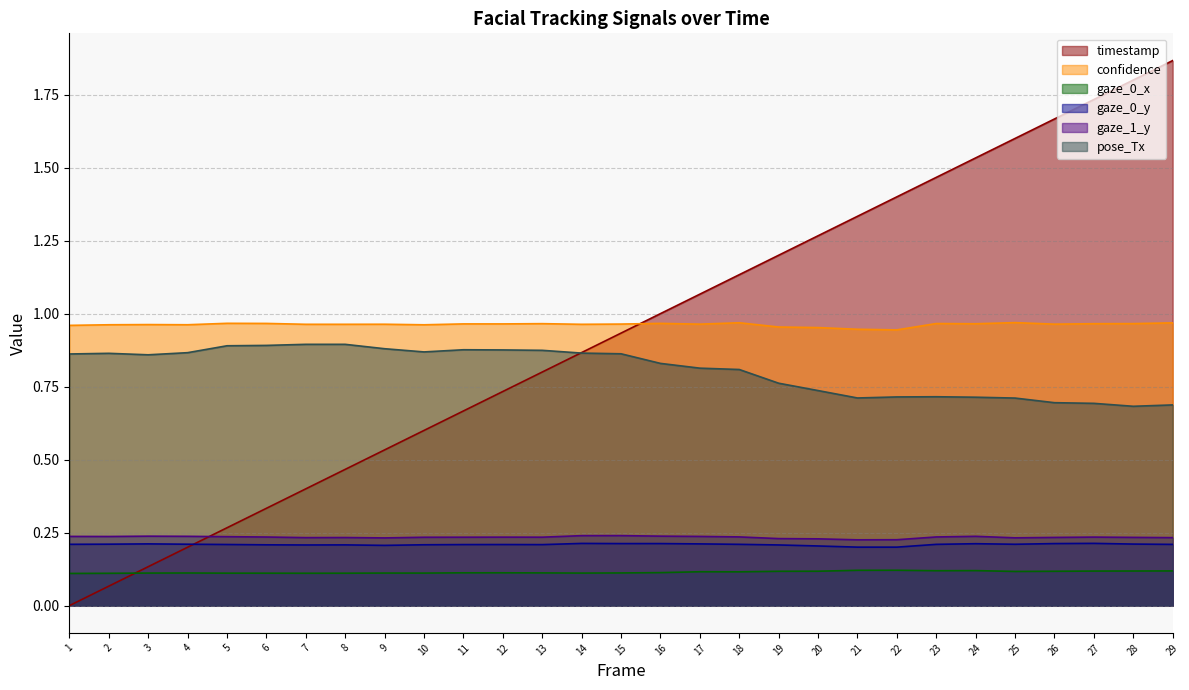

Reading right to left, transcribe all the data shown in this chart.

timestamp: 29=1.9	28=1.8	27=1.7	26=1.7	25=1.6	24=1.5	23=1.5	22=1.4	21=1.3	20=1.3	19=1.2	18=1.1	17=1.1	16=1.0	15=0.9	14=0.9	13=0.8	12=0.7	11=0.7	10=0.6	9=0.5	8=0.5	7=0.4	6=0.3	5=0.3	4=0.2	3=0.1	2=0.1	1=0.0
confidence: 29=1.0	28=1.0	27=1.0	26=1.0	25=1.0	24=1.0	23=1.0	22=0.9	21=0.9	20=1.0	19=1.0	18=1.0	17=1.0	16=1.0	15=1.0	14=1.0	13=1.0	12=1.0	11=1.0	10=1.0	9=1.0	8=1.0	7=1.0	6=1.0	5=1.0	4=1.0	3=1.0	2=1.0	1=1.0
gaze_0_x: 29=0.1	28=0.1	27=0.1	26=0.1	25=0.1	24=0.1	23=0.1	22=0.1	21=0.1	20=0.1	19=0.1	18=0.1	17=0.1	16=0.1	15=0.1	14=0.1	13=0.1	12=0.1	11=0.1	10=0.1	9=0.1	8=0.1	7=0.1	6=0.1	5=0.1	4=0.1	3=0.1	2=0.1	1=0.1
gaze_0_y: 29=0.2	28=0.2	27=0.2	26=0.2	25=0.2	24=0.2	23=0.2	22=0.2	21=0.2	20=0.2	19=0.2	18=0.2	17=0.2	16=0.2	15=0.2	14=0.2	13=0.2	12=0.2	11=0.2	10=0.2	9=0.2	8=0.2	7=0.2	6=0.2	5=0.2	4=0.2	3=0.2	2=0.2	1=0.2
gaze_1_y: 29=0.2	28=0.2	27=0.2	26=0.2	25=0.2	24=0.2	23=0.2	22=0.2	21=0.2	20=0.2	19=0.2	18=0.2	17=0.2	16=0.2	15=0.2	14=0.2	13=0.2	12=0.2	11=0.2	10=0.2	9=0.2	8=0.2	7=0.2	6=0.2	5=0.2	4=0.2	3=0.2	2=0.2	1=0.2
pose_Tx: 29=0.7	28=0.7	27=0.7	26=0.7	25=0.7	24=0.7	23=0.7	22=0.7	21=0.7	20=0.7	19=0.8	18=0.8	17=0.8	16=0.8	15=0.9	14=0.9	13=0.9	12=0.9	11=0.9	10=0.9	9=0.9	8=0.9	7=0.9	6=0.9	5=0.9	4=0.9	3=0.9	2=0.9	1=0.9